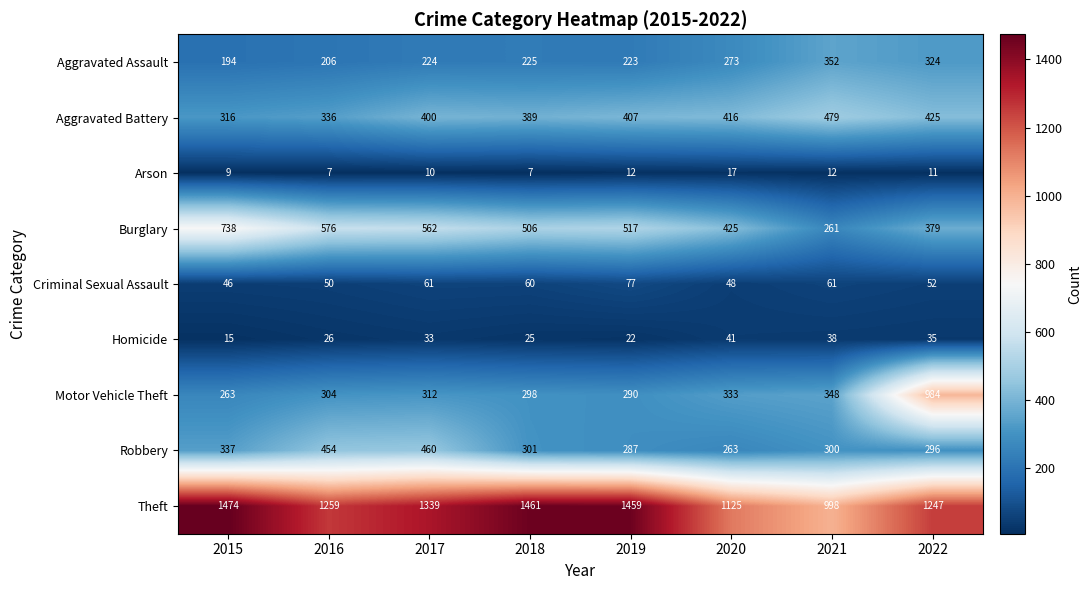

Is it true that Robbery equals 300 at 2021?

True